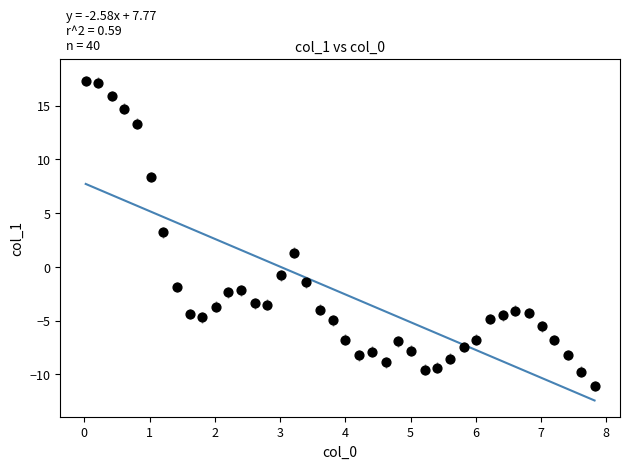

What is the range of X values (max minus min)?

7.8